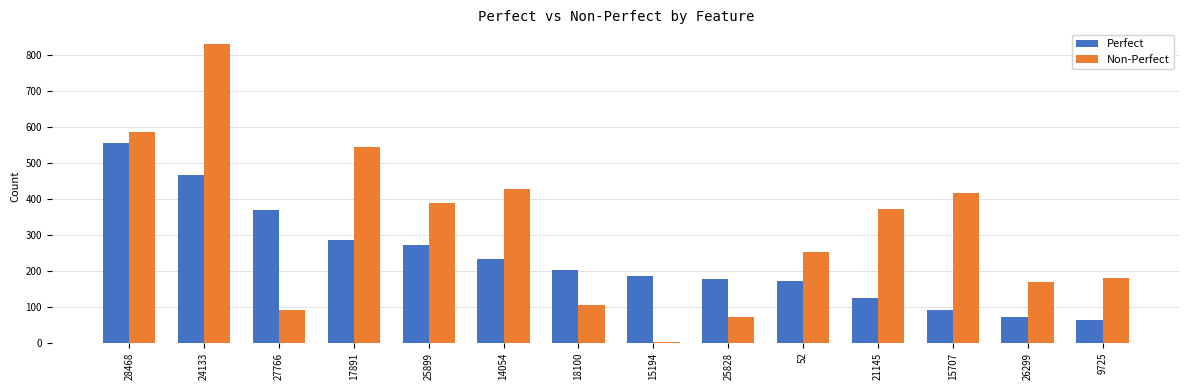

Which series has the largest total across all categories?

Non-Perfect